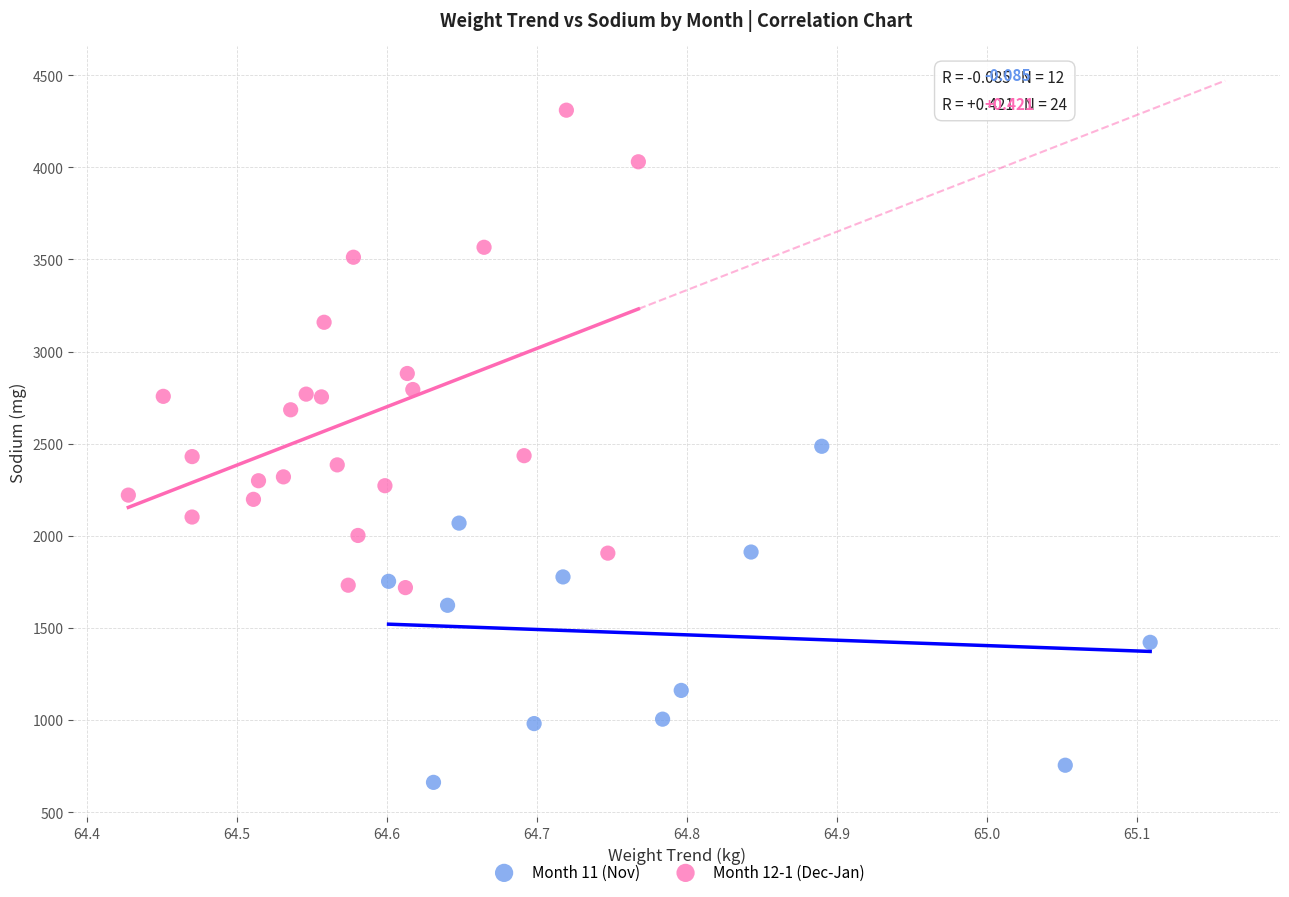

Which series contains the lowest Y value?

Month 11 (Nov)